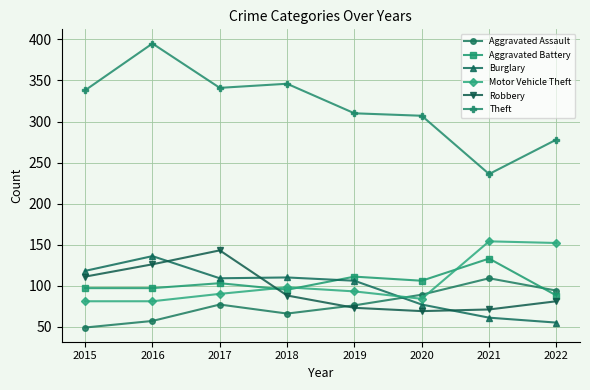

What is the difference between the maximum and minimum values in the Aggravated Battery series?

45